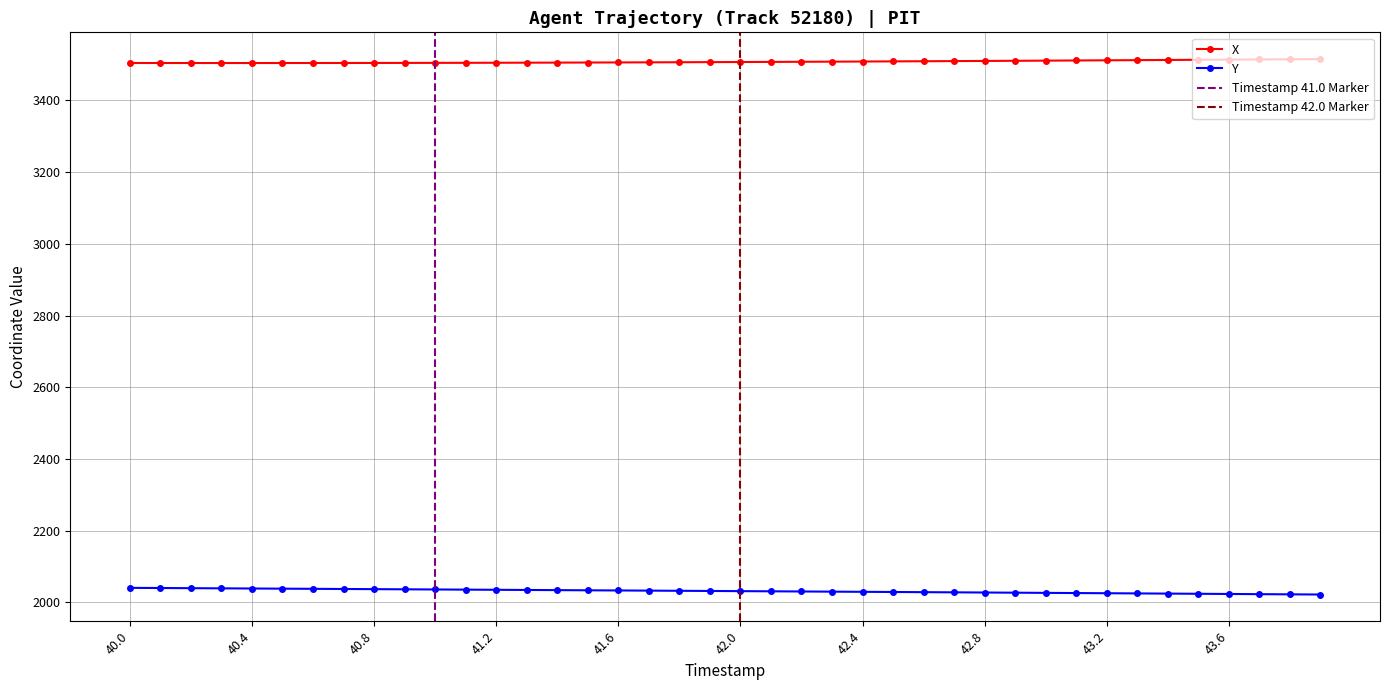

What are all the series names shown in the legend?

X, Y